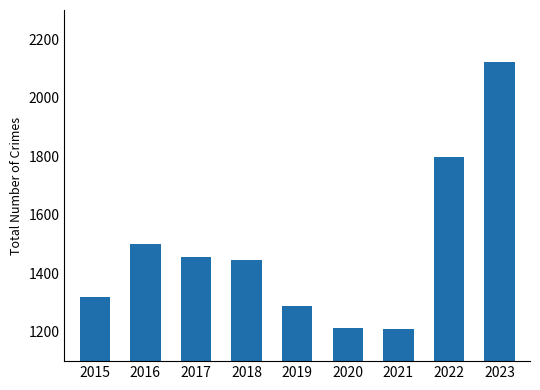

What is the ratio of the value at 2016 to the value at 2021?

1.2